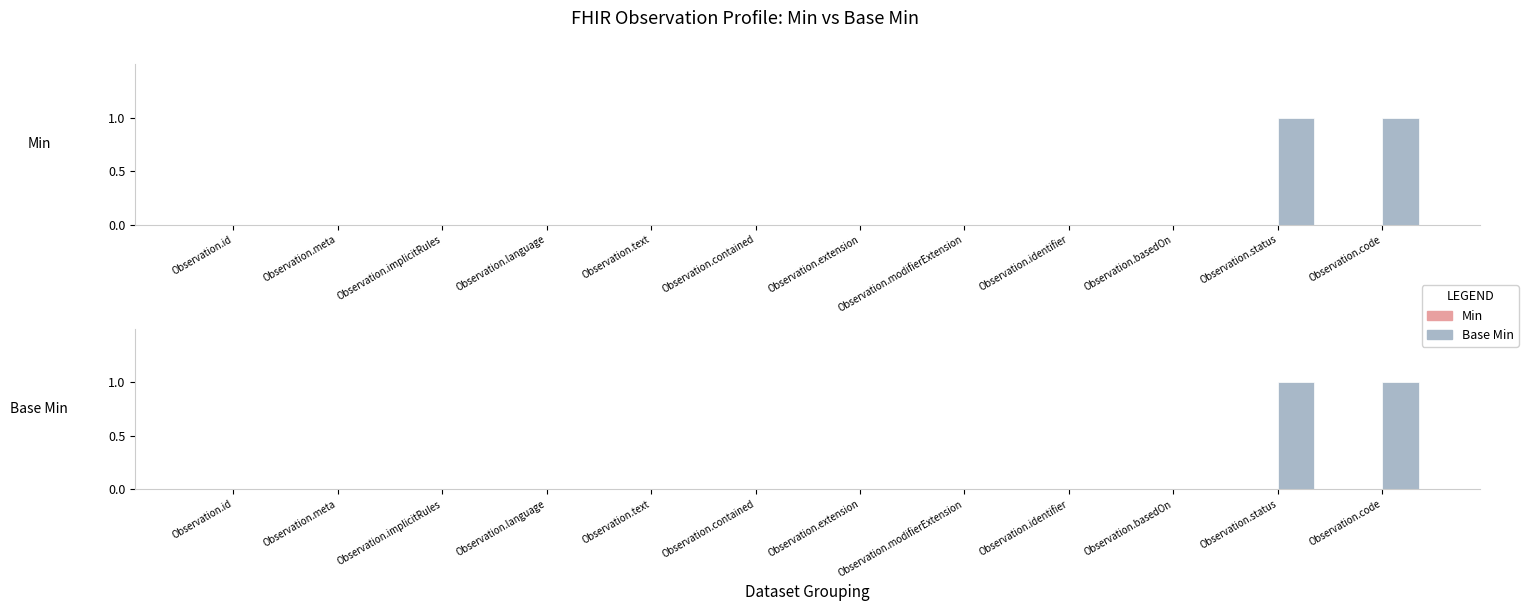

Are the bars grouped side by side (vs. stacked)?

Yes